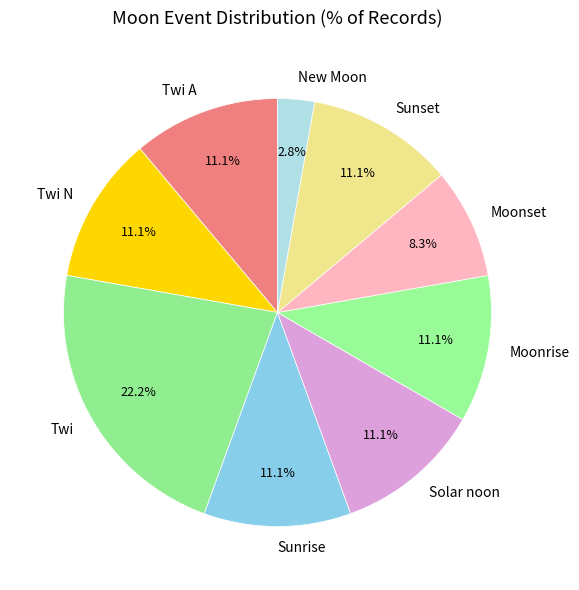

Which slice is the largest?

Twi